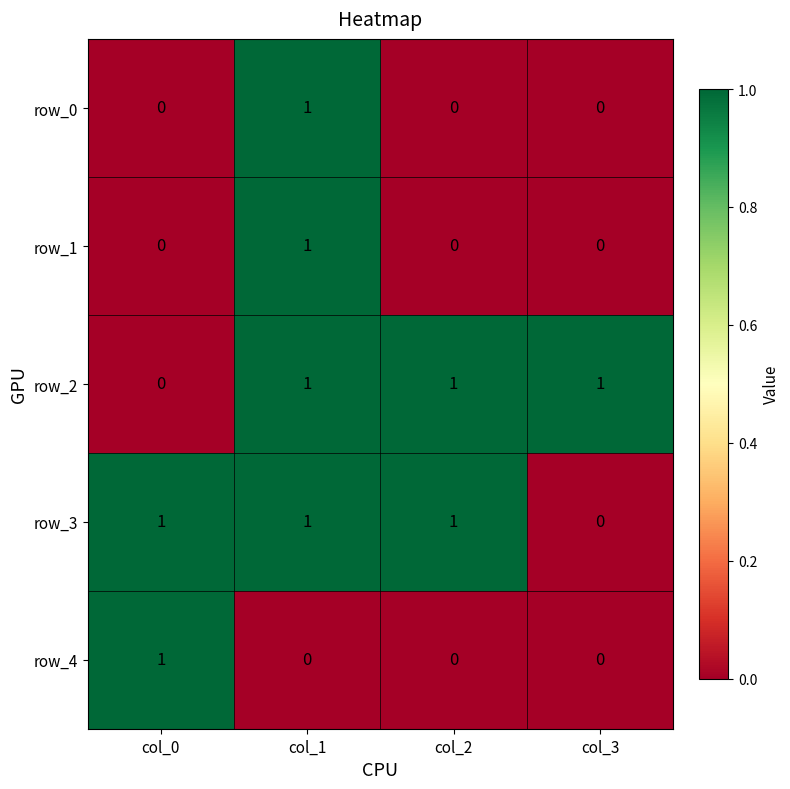

At how many categories does at least one series exceed 0?

4